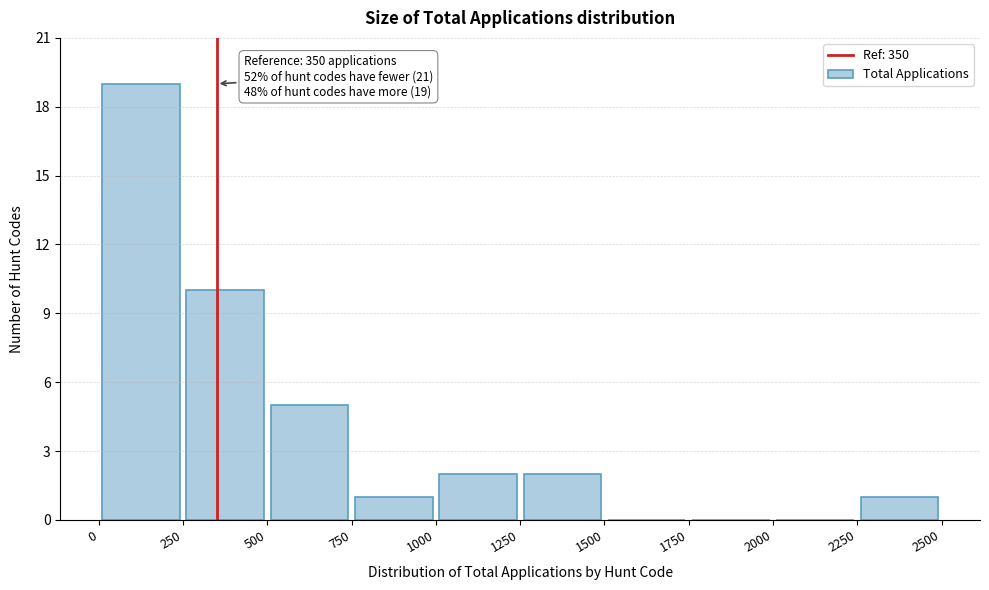

Which range on the x-axis has the tallest bar?

0 to 250